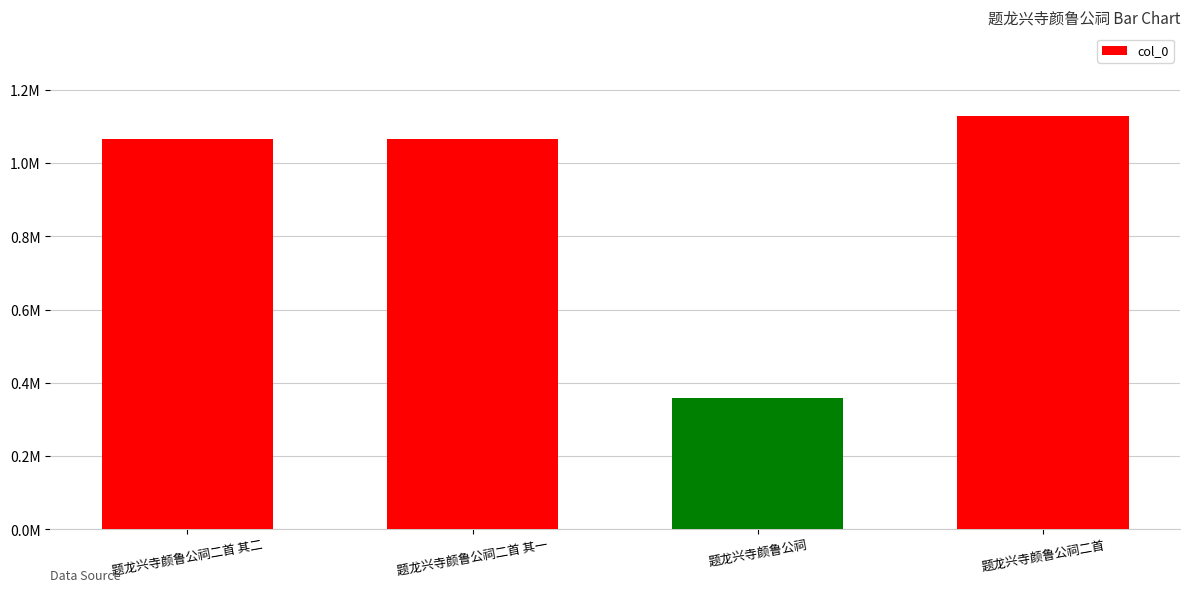

What is the average value?

905072